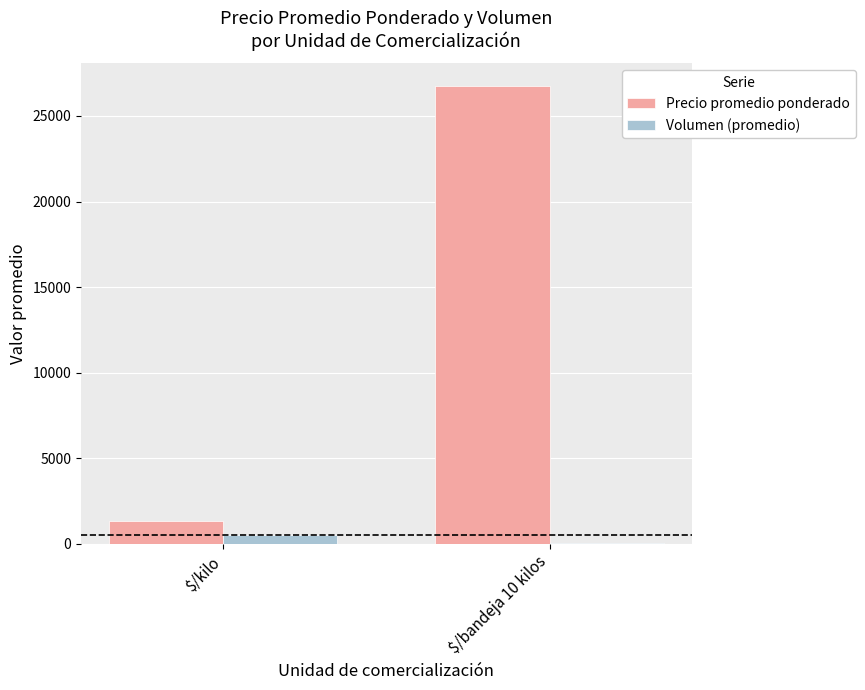

At which category is the sum across all series the highest?

$/bandeja 10 kilos